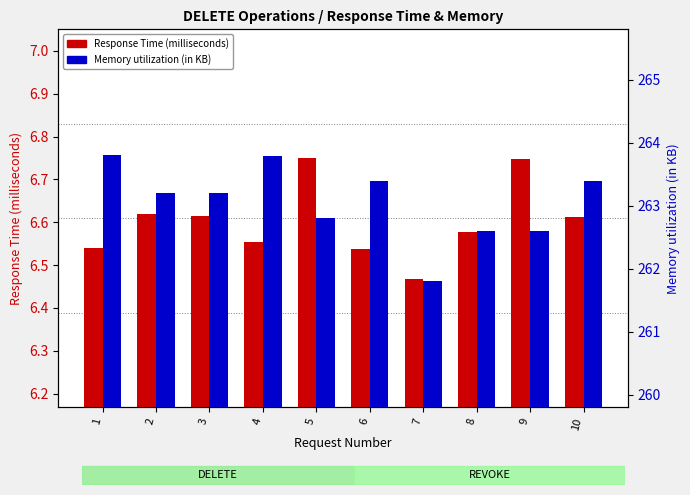

Which series changed the most between 2 and 10?

Memory utilization (in KB)